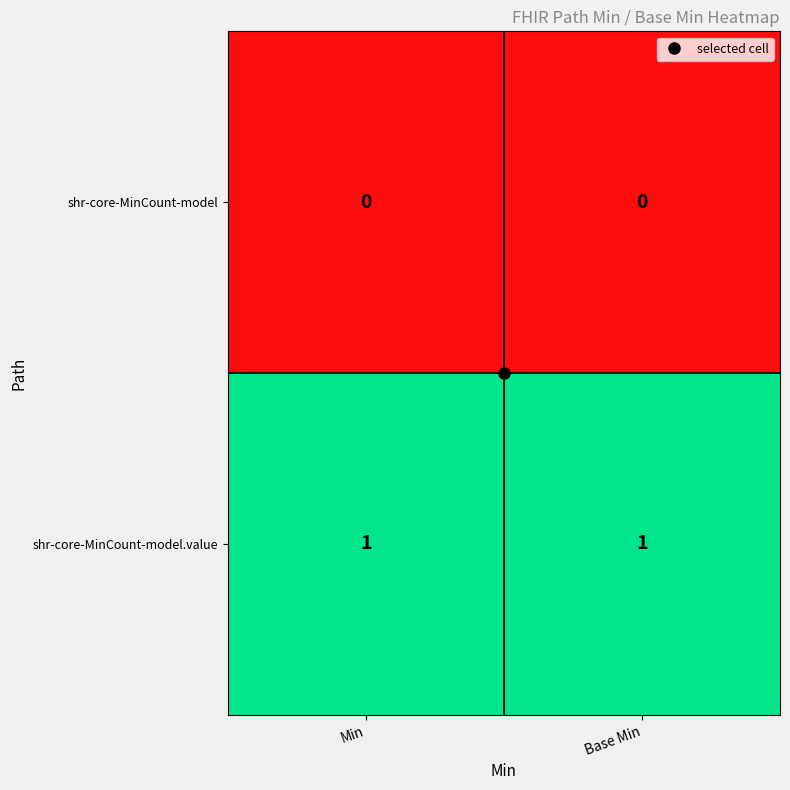

What is the total value across all series at Min?

1